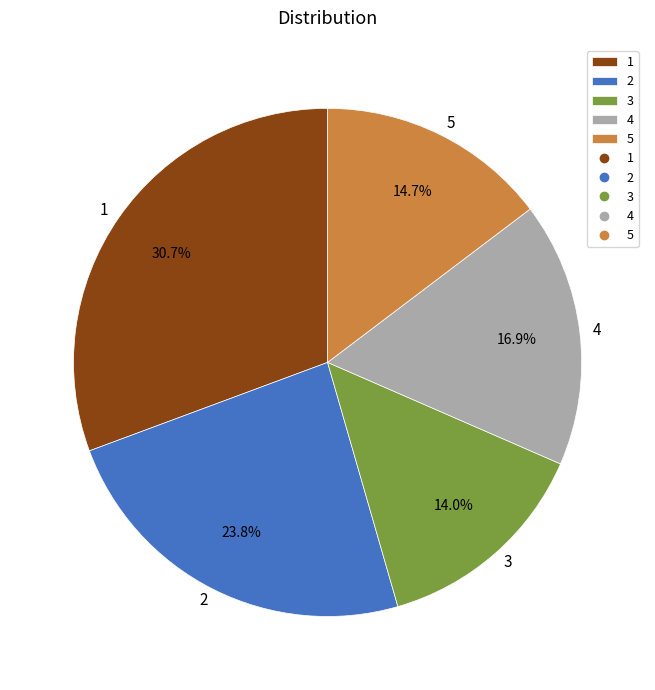

To the nearest percent, what is the average slice percentage?

20%